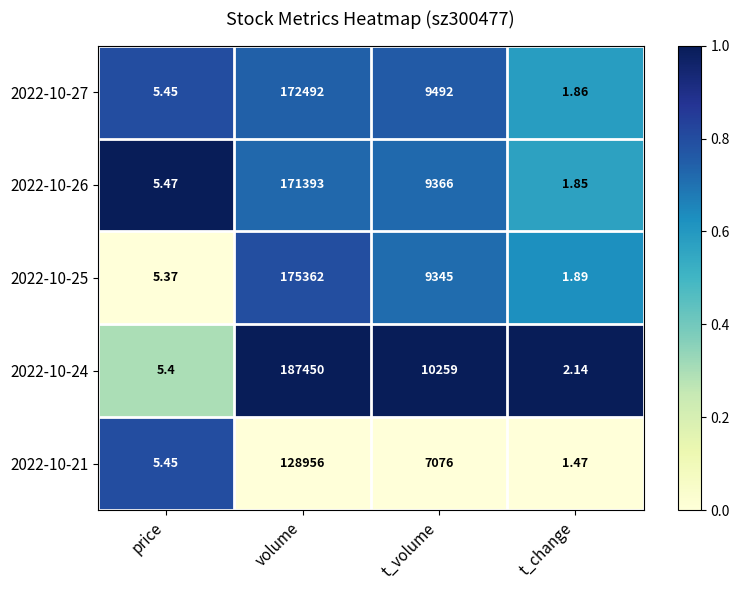

Where is 2022-10-26 nearest to the value 85697?

t_volume